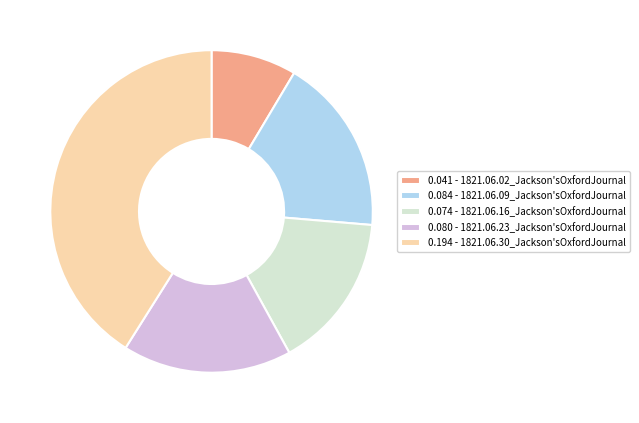

The 0.074 - 1821.06.16_Jackson'sOxfordJournal slice represents 16% of the pie. True or false?

True